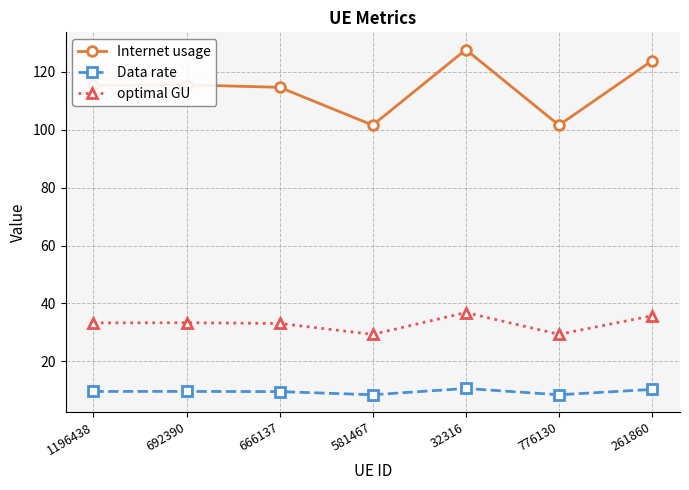

Rank the series by their average value, from highest to lowest.

Internet usage, optimal GU, Data rate